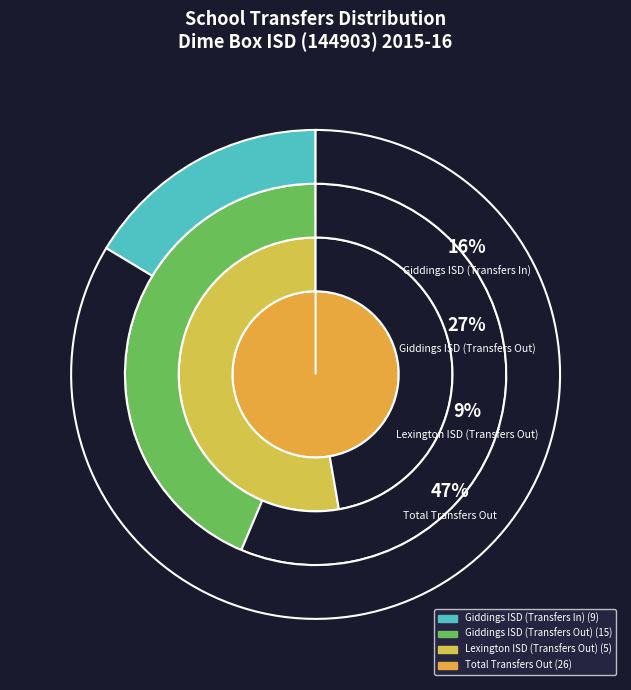

To the nearest percent, what is the average slice percentage?

25%